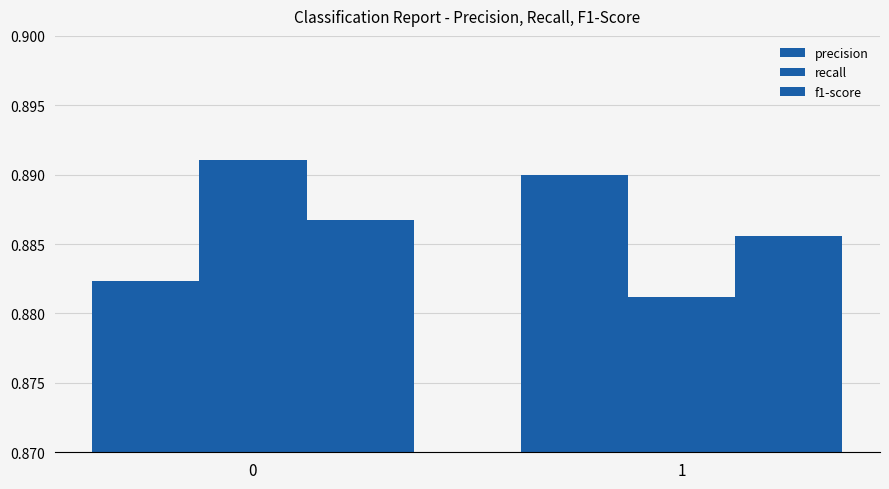

Does the chart contain stacked bars?

No